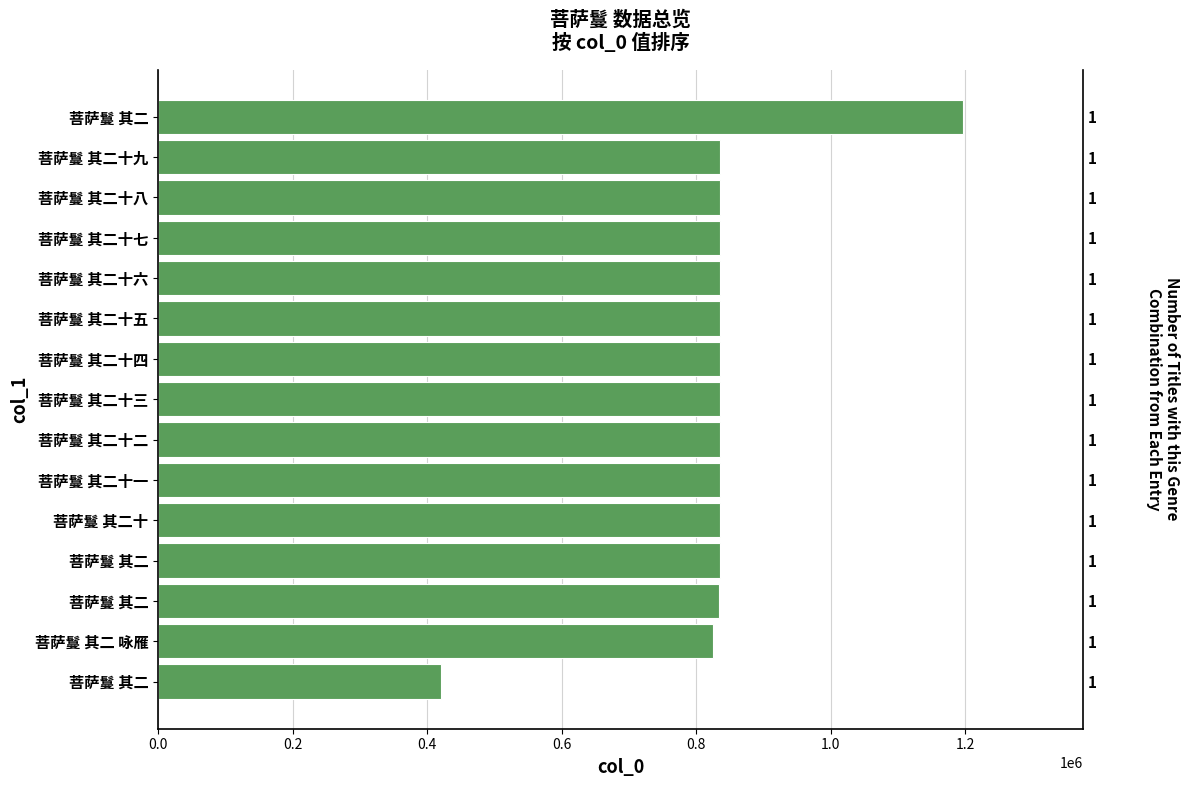

What is the minimum value shown in the chart?

420167